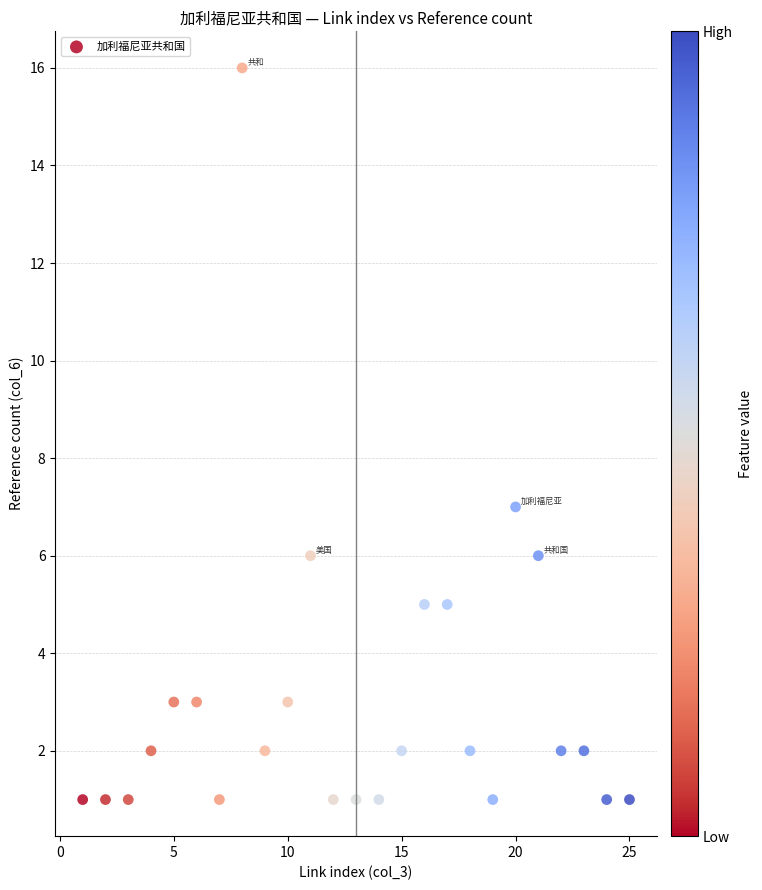

What is the range of Y values (max minus min)?

15